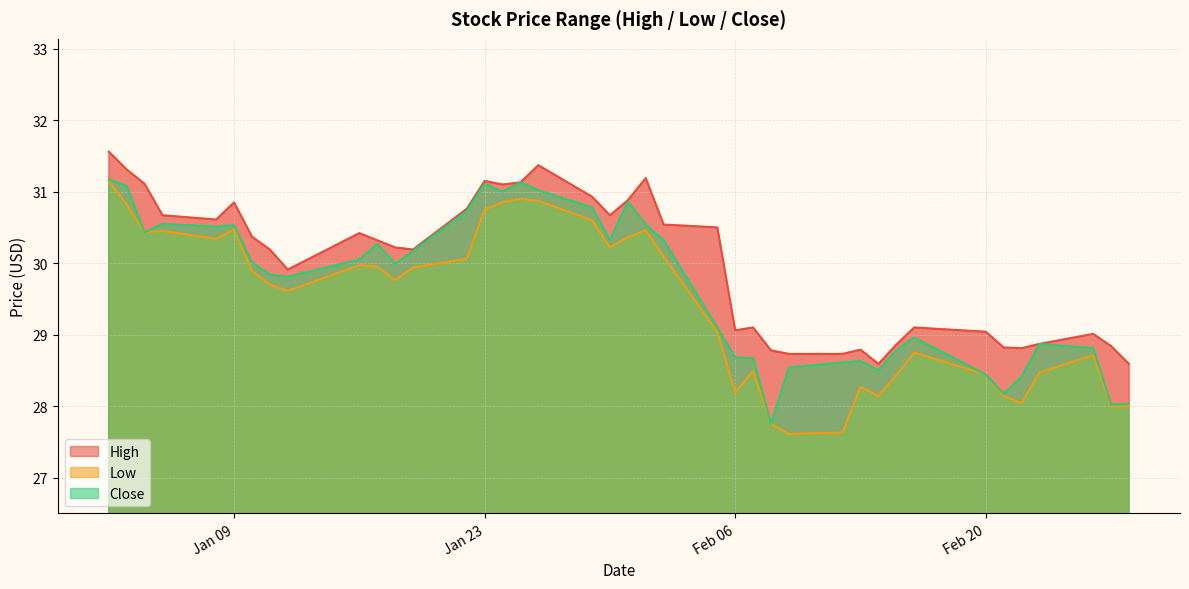

The High series shows 48.4 at 2018-02-09. True or false?

False